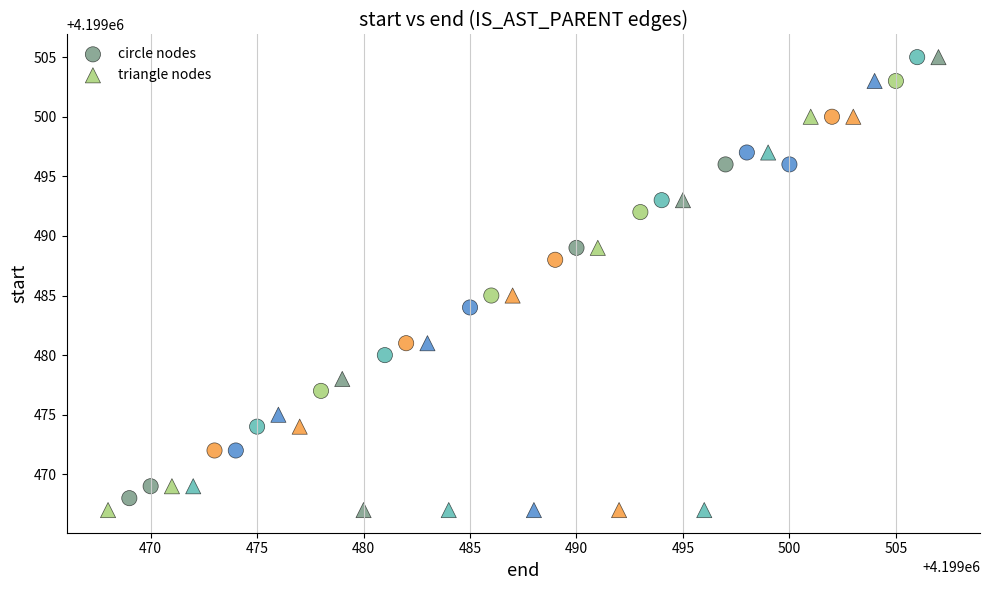

Which series has the widest spread of Y values?

triangle nodes